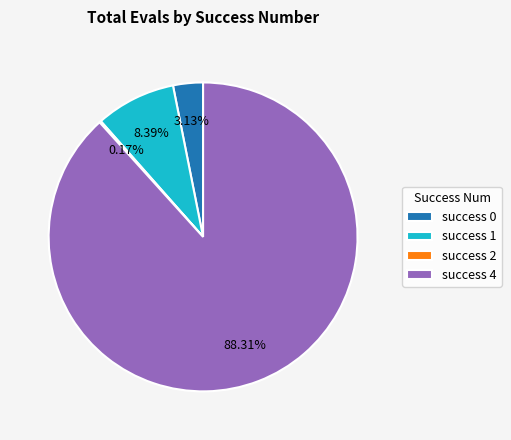

Combined, do success 0 and success 4 account for over 50%?

Yes